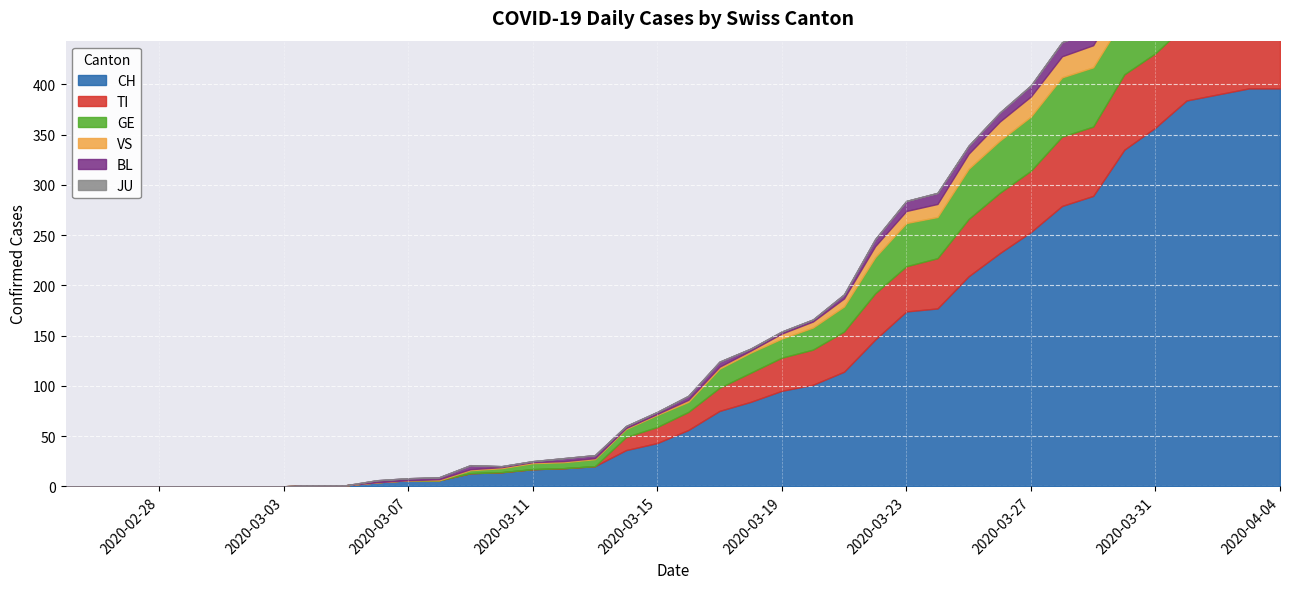

What is the value of the VS point at the 35th from the left?

25